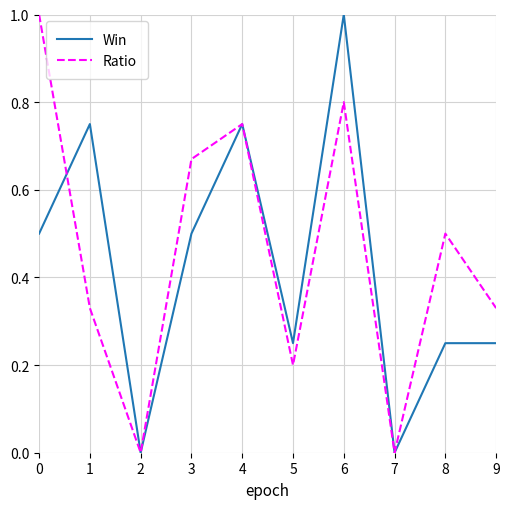

Between 2 and 8, which series saw the biggest shift?

Ratio